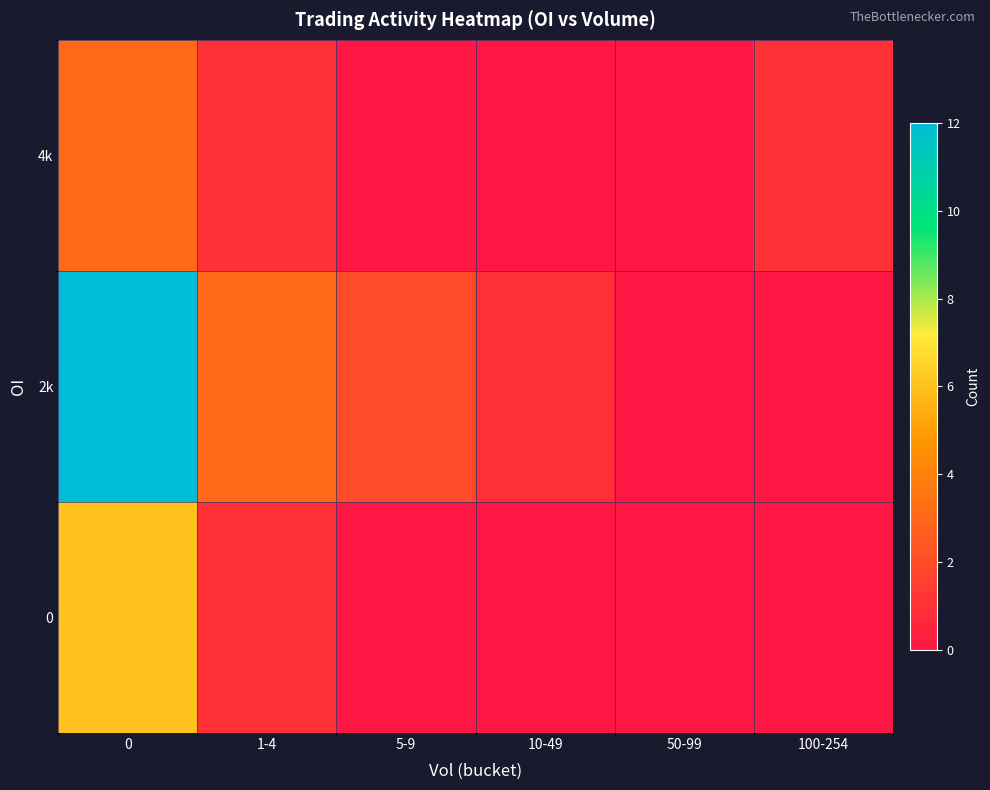

Reading left to right, extract all data points from this chart.

0: 0=6	1-4=1	5-9=0	10-49=0	50-99=0	100-254=0
2k: 0=12	1-4=3	5-9=2	10-49=1	50-99=0	100-254=0
4k: 0=3	1-4=1	5-9=0	10-49=0	50-99=0	100-254=1